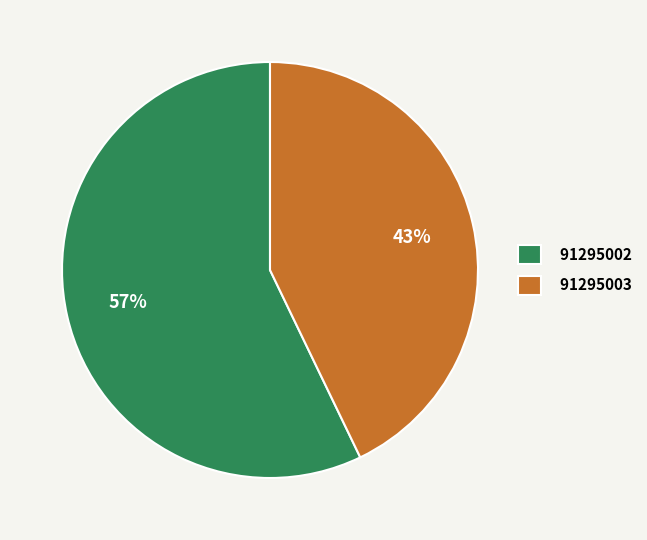

To the nearest percent, what is the difference between the largest and smallest slice percentages?

14%